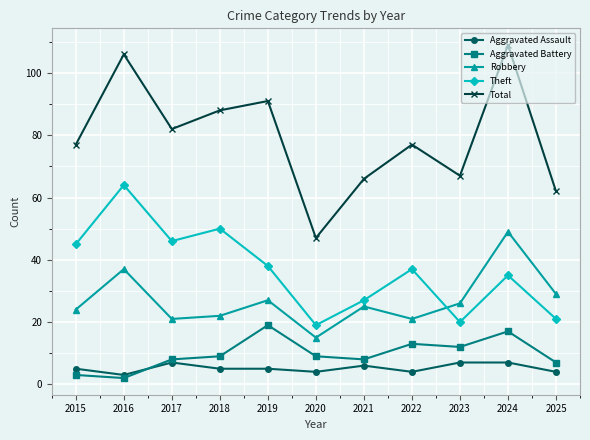

Is the value of Aggravated Assault at 2019 greater than the value of Robbery at 2019?

No